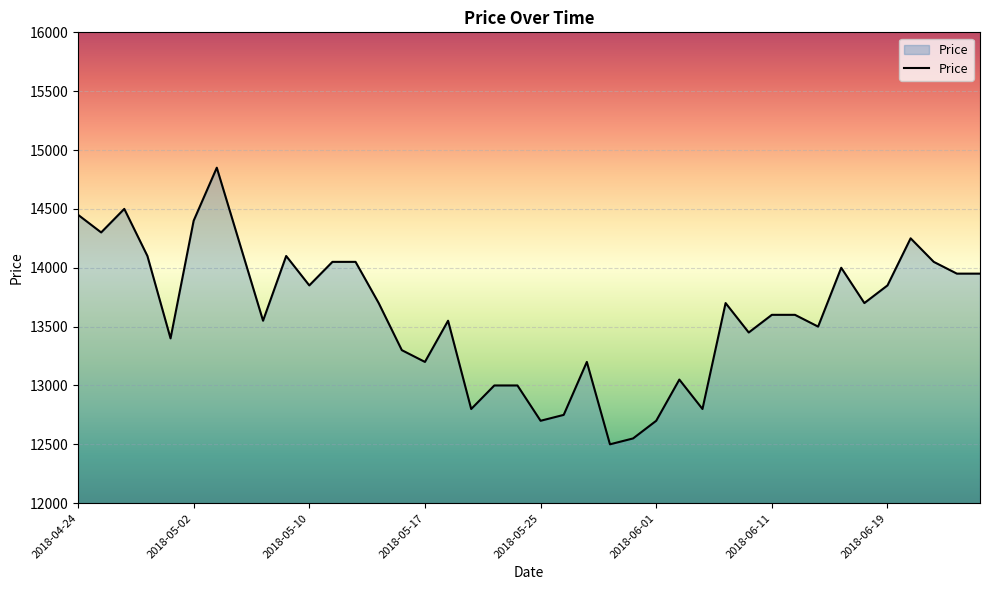

What is the minimum value shown in the chart?

12500